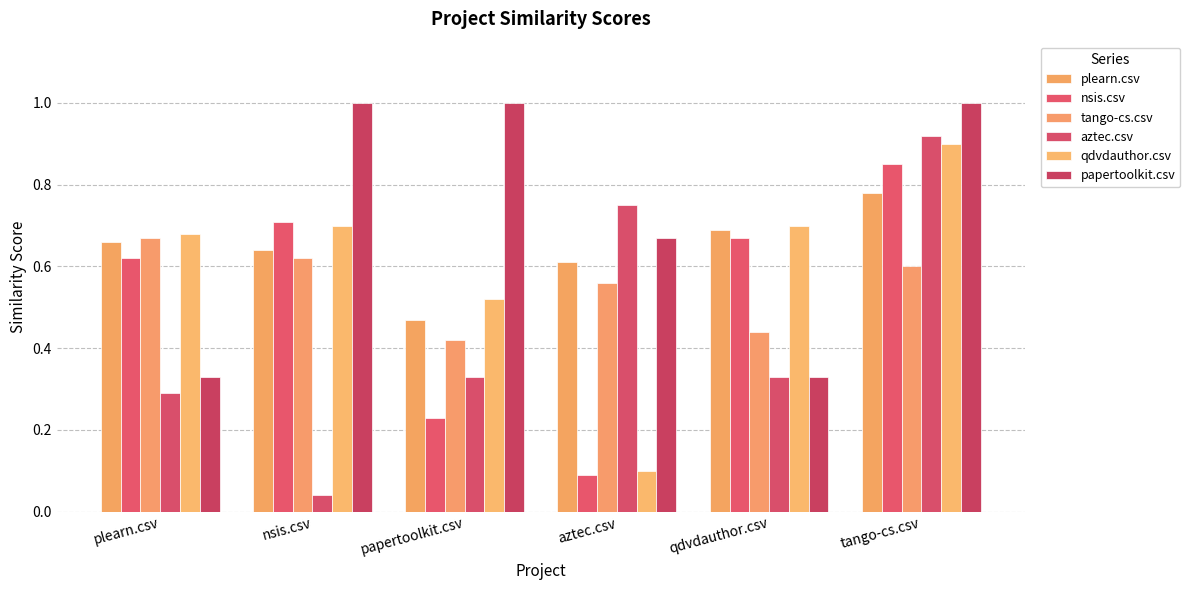

Rank the categories by papertoolkit.csv value from lowest to highest.

plearn.csv, qdvdauthor.csv, aztec.csv, nsis.csv, papertoolkit.csv, tango-cs.csv